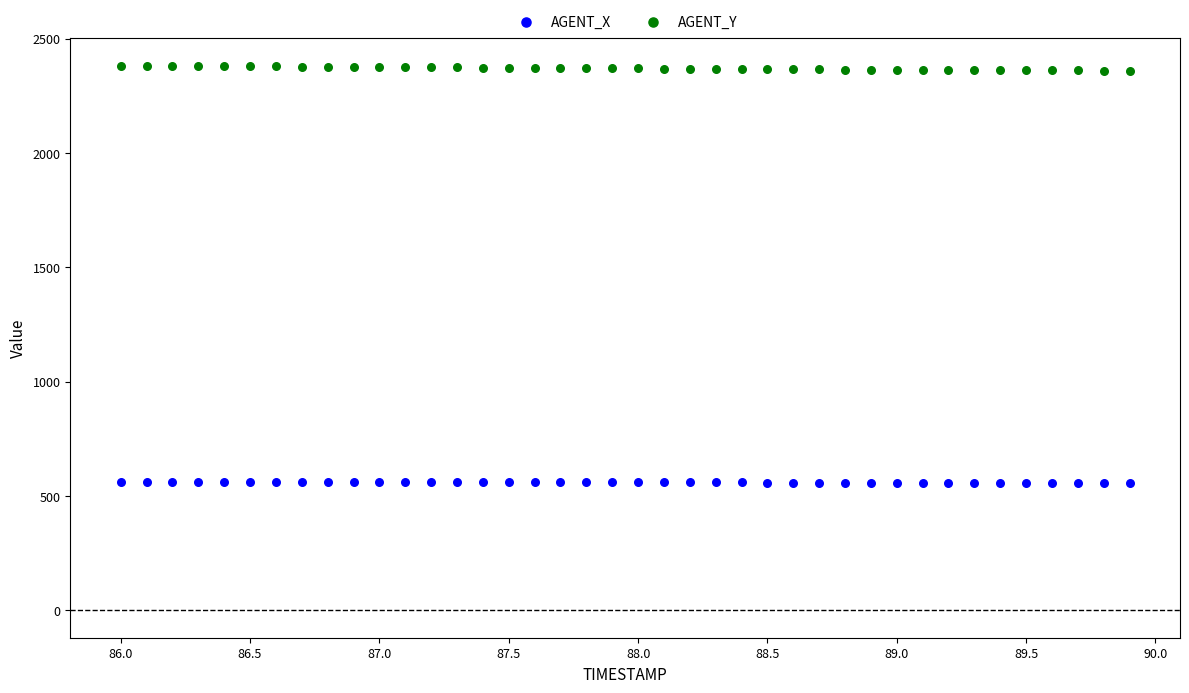

What are all the series names shown in the legend?

AGENT_X, AGENT_Y